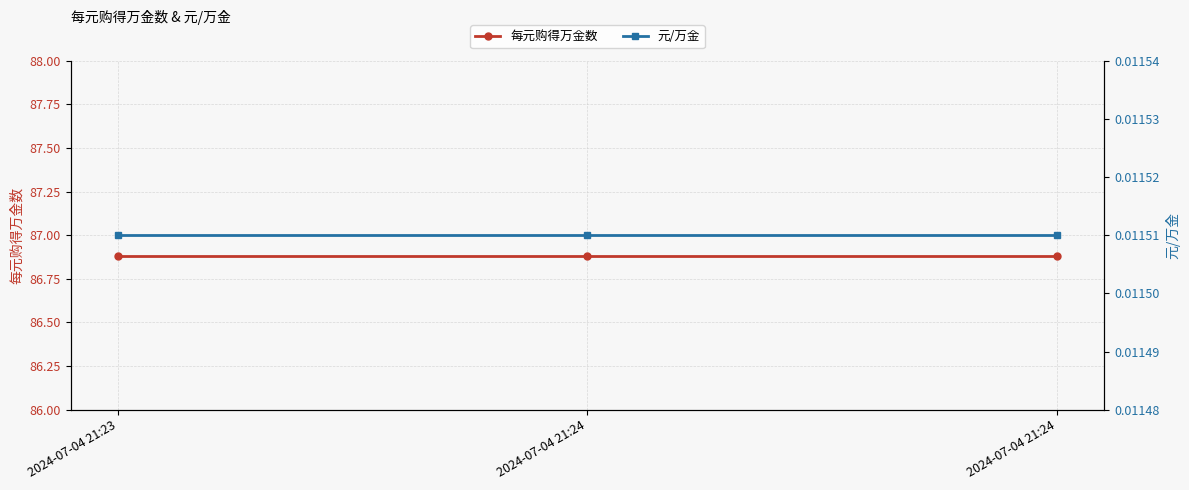

True or false: 每元购得万金数 has a value of 115.4 at 2024-07-04 21:24.

False